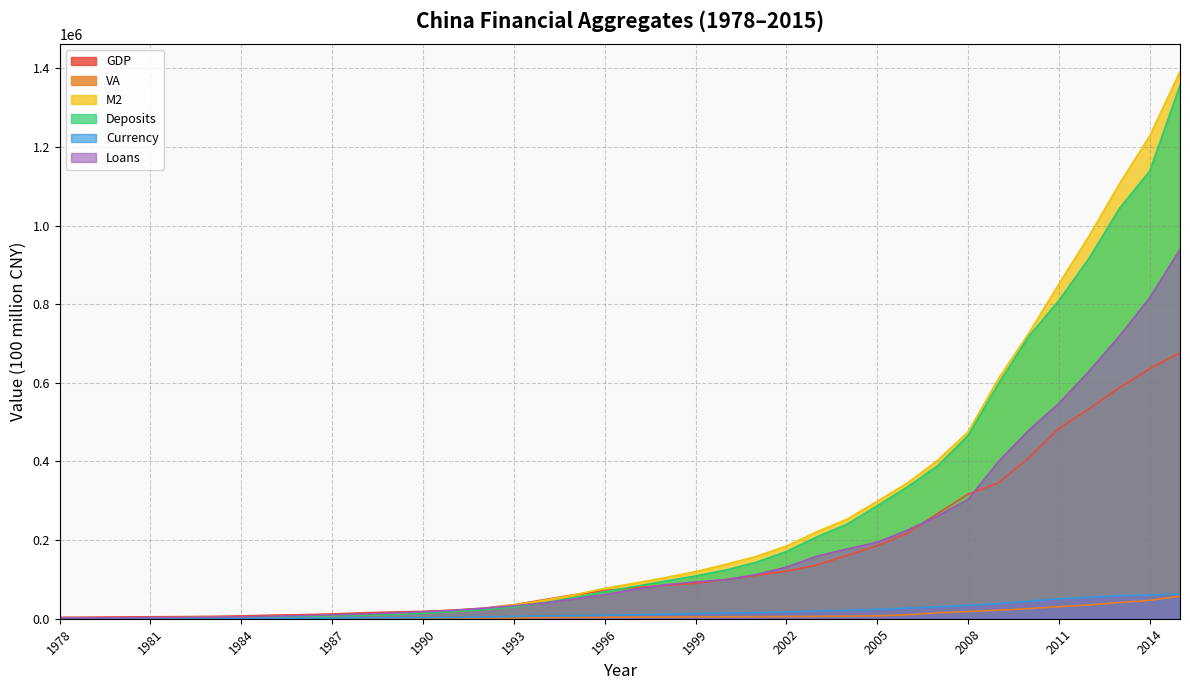

How many data points does each series have?

38